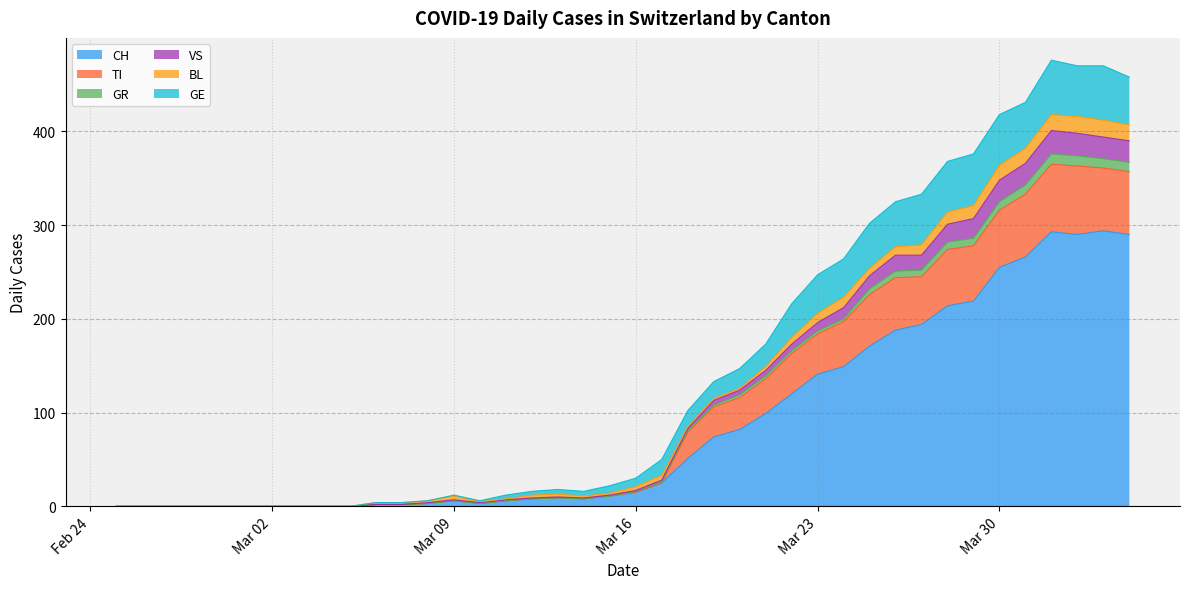

Is the value of BL at 2020-05-10 greater than the value of TI at 2020-03-20?

No